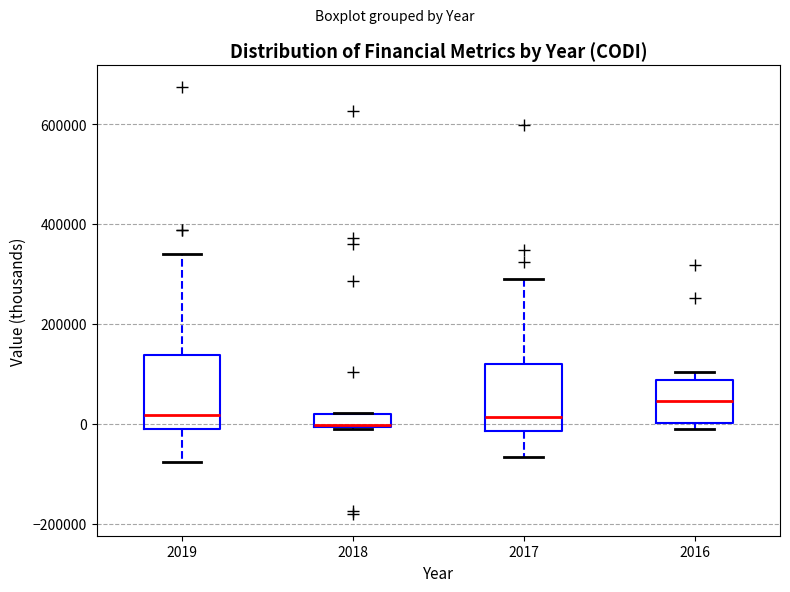

Where does the lower whisker of the box at x = 2019 end on the y-axis? The values are not printed on the chart, so give them approximately, as read against the axis.

-80000